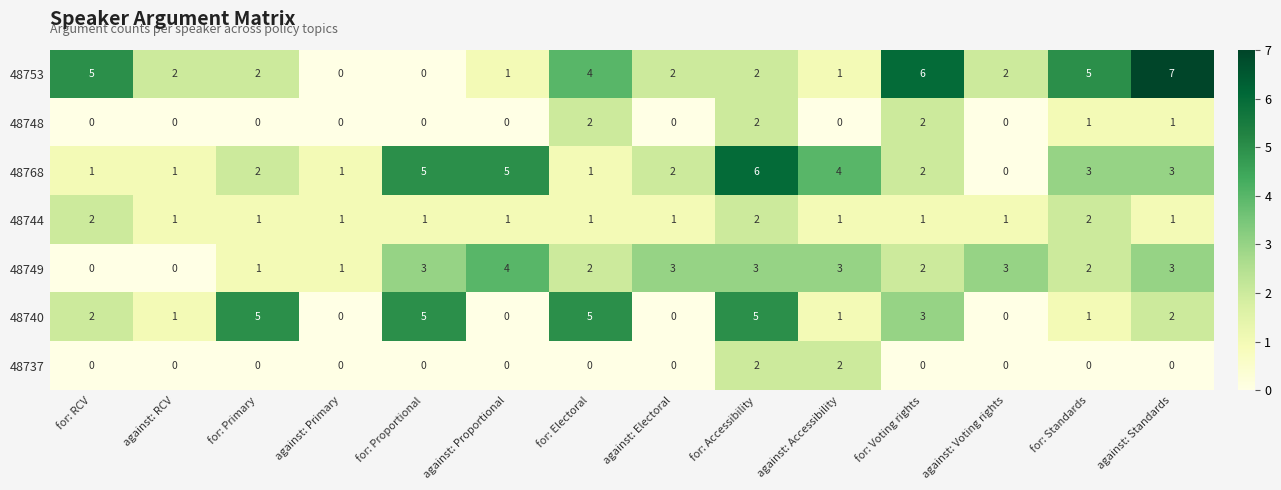

What is the difference between the highest and lowest values at for: Proportional?

5